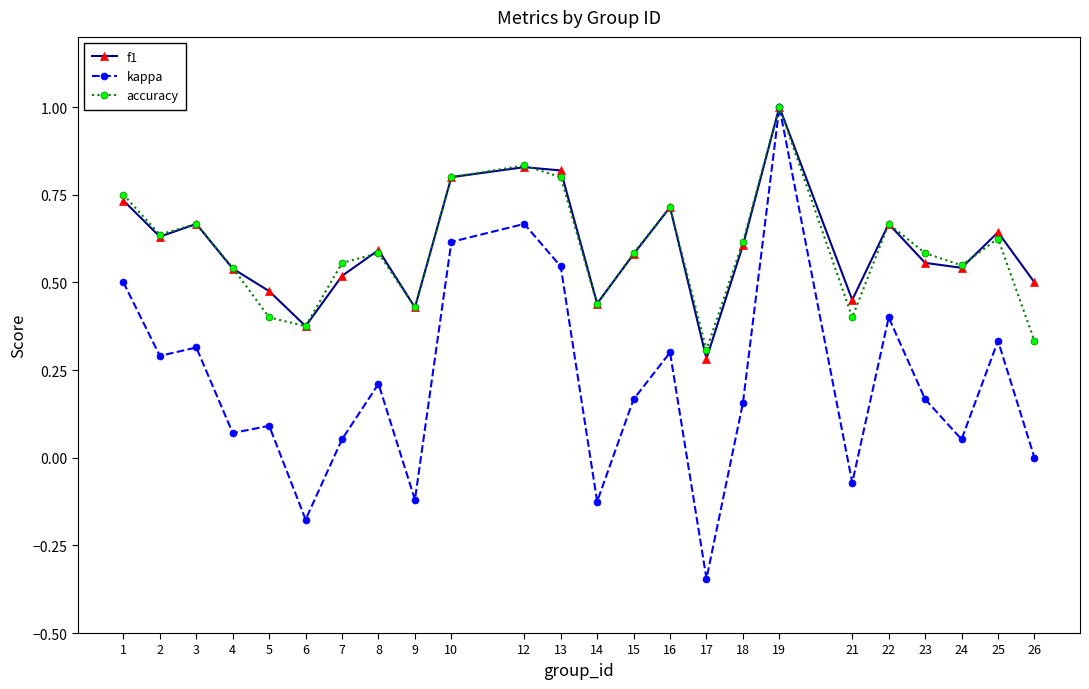

Is the value of kappa at 12 greater than the value of f1 at 4?

Yes